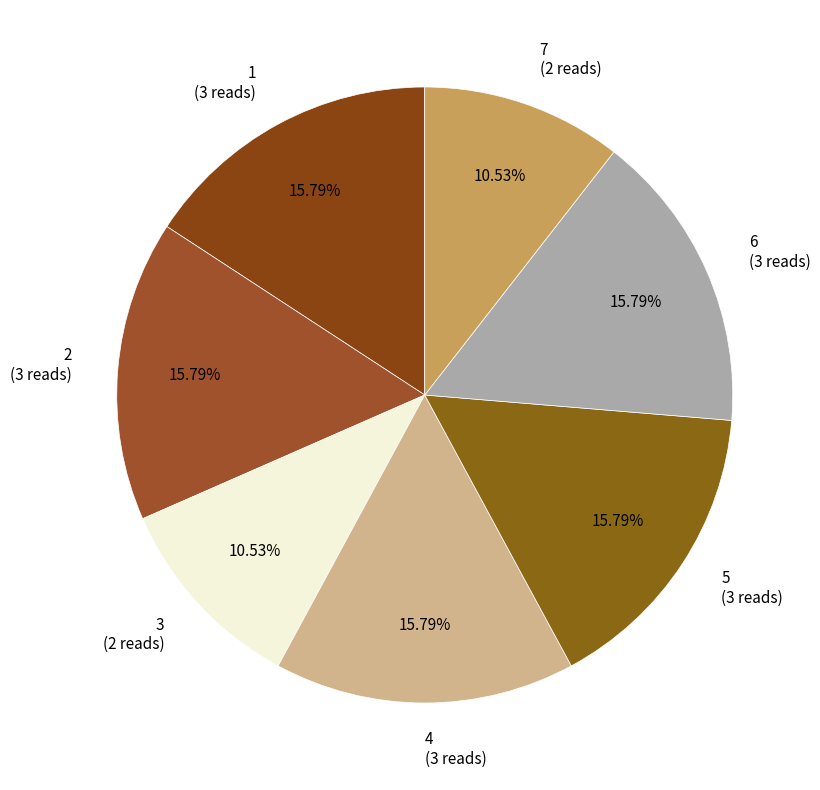

Is it true that 5 is 16% of the pie?

True